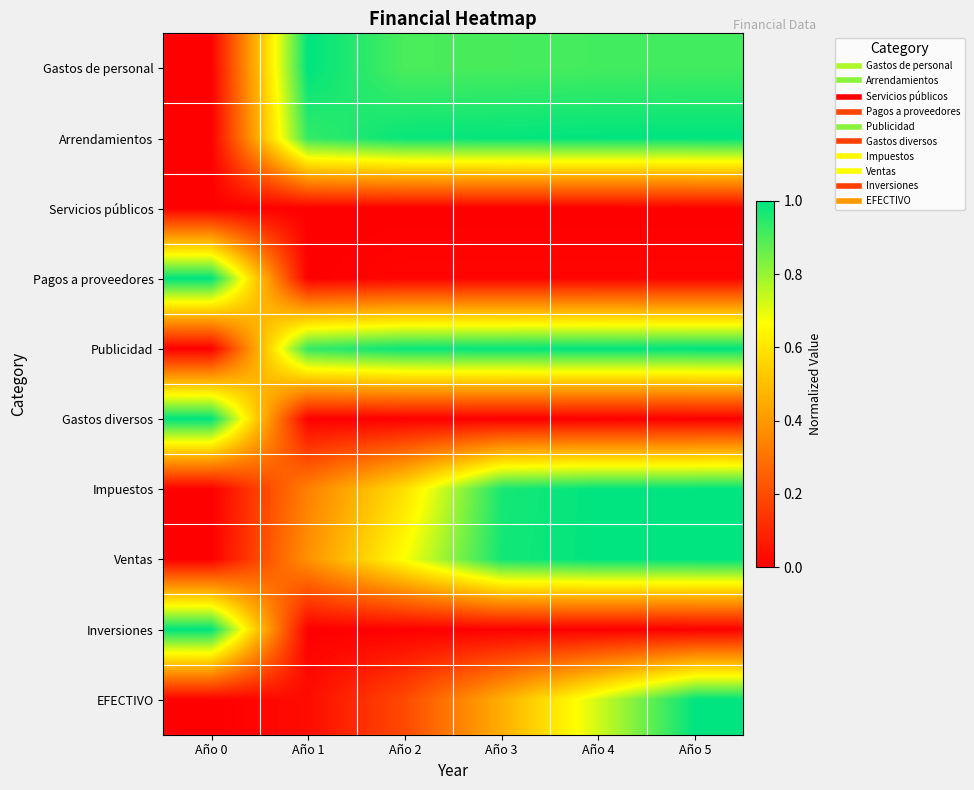

What is the total value across all series at Año 3?

5.3